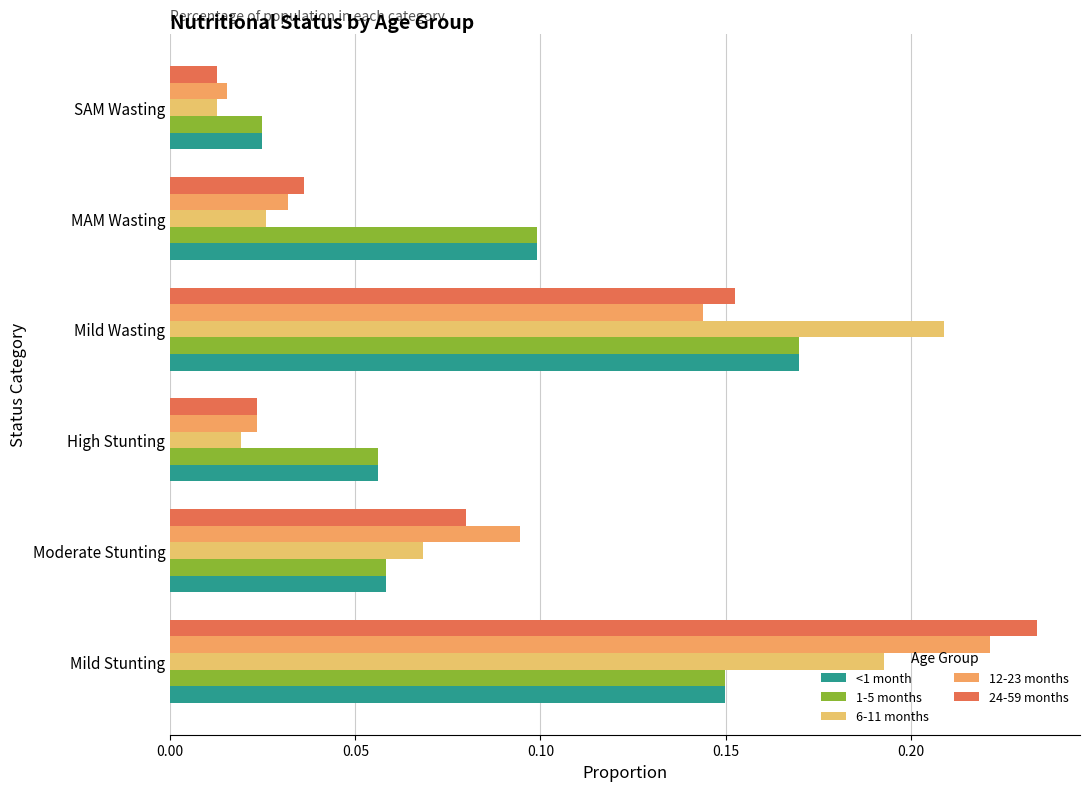

How many data points does each series have?

6